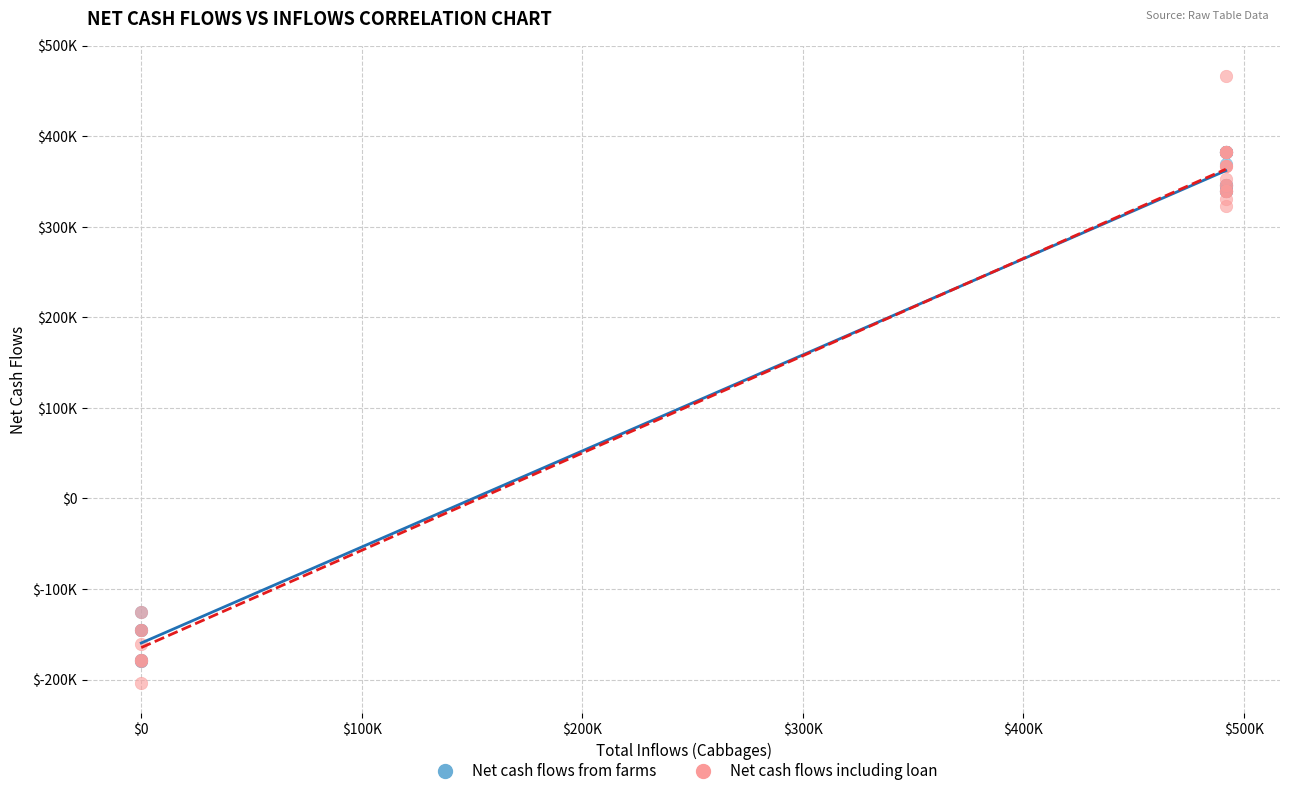

What are all the series names shown in the legend?

Net cash flows from farms, Net cash flows including loan